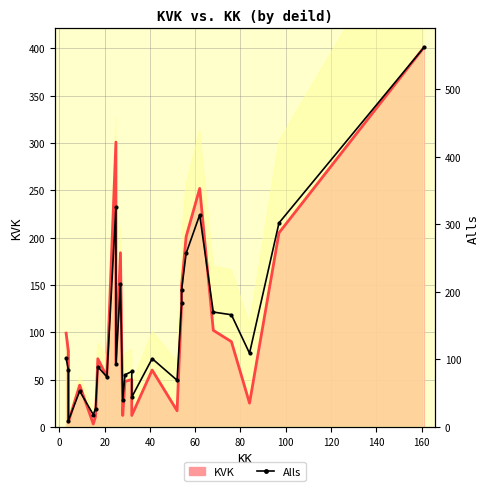

At how many categories does at least one series exceed 369?

1